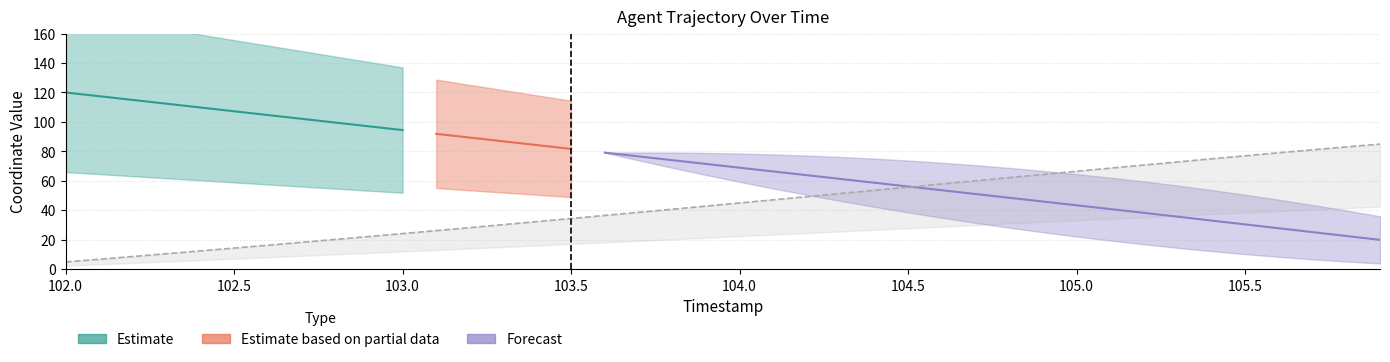

The chart shows a value of 64.4 at 104.9. True or false?

True